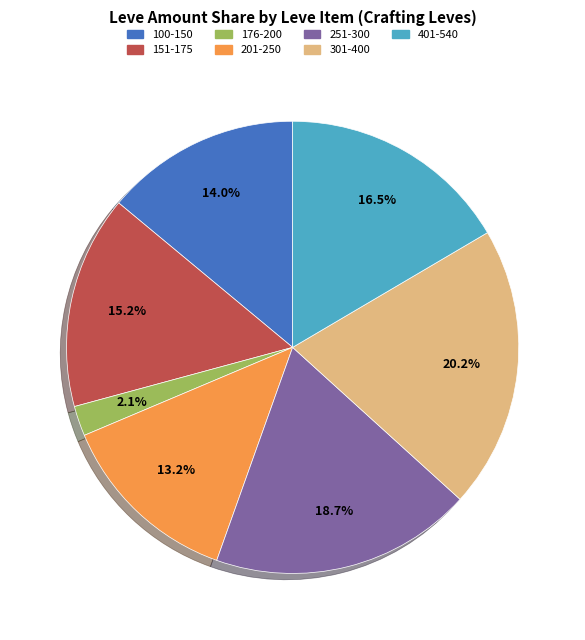

Does any single category account for the majority?

No